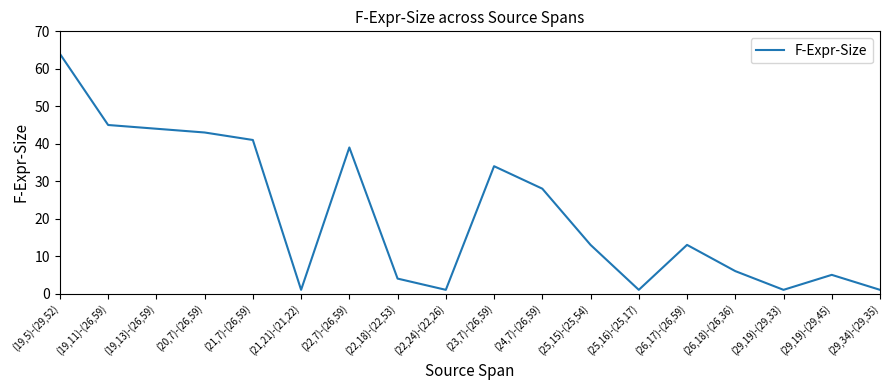

The chart shows a value of 44 at (19,13)-(26,59). True or false?

True